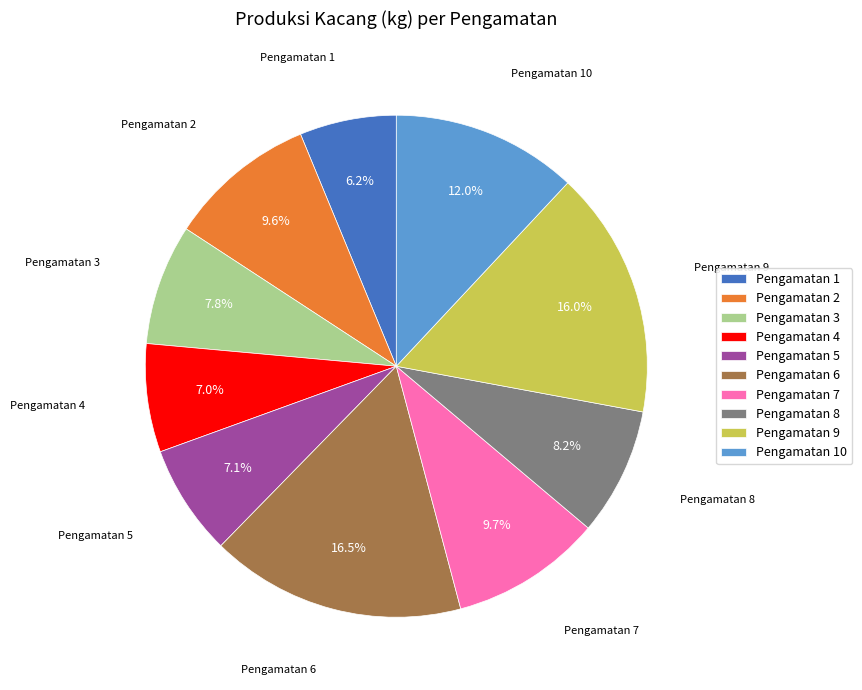

Between Pengamatan 2 and Pengamatan 3, which is larger?

Pengamatan 2